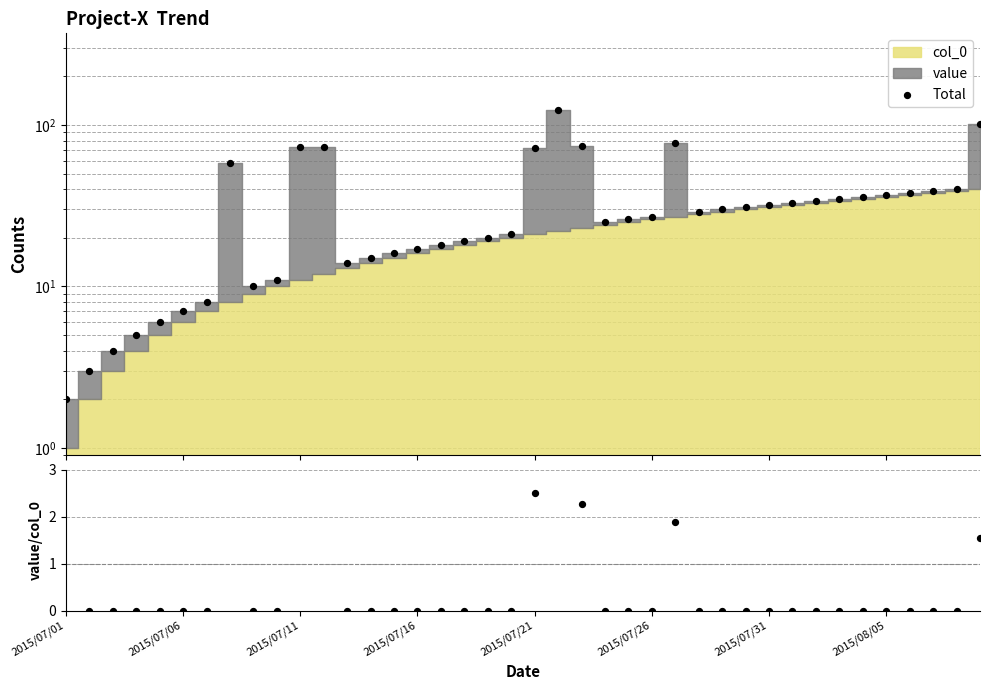

Which series has the widest spread of Y values?

Total